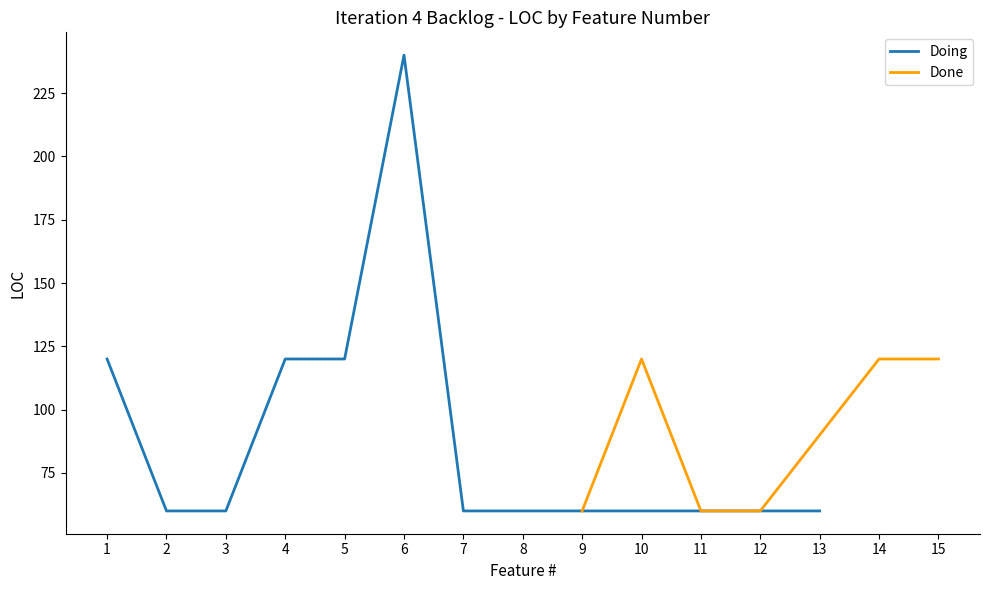

What is the minimum value for Doing?

60